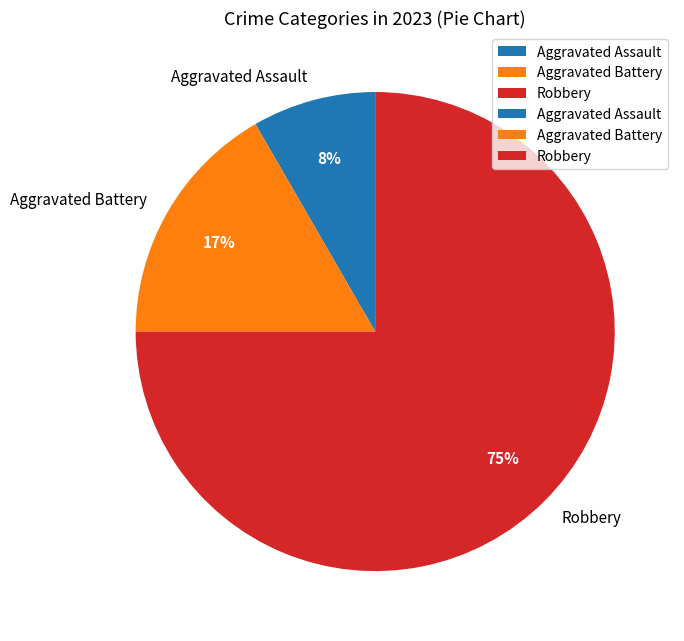

The Aggravated Battery slice represents 1% of the pie. True or false?

False